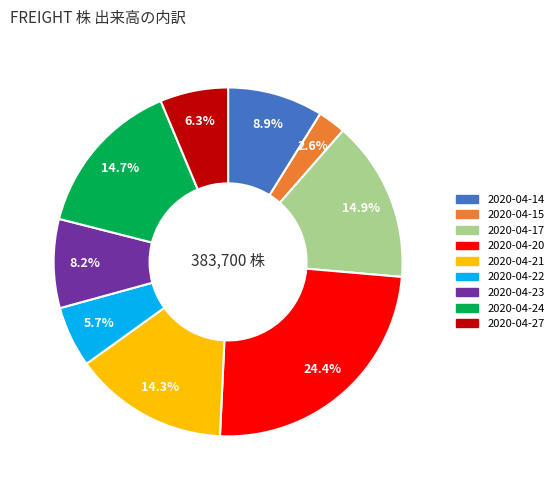

What is the smallest slice in the pie chart?

2020-04-15